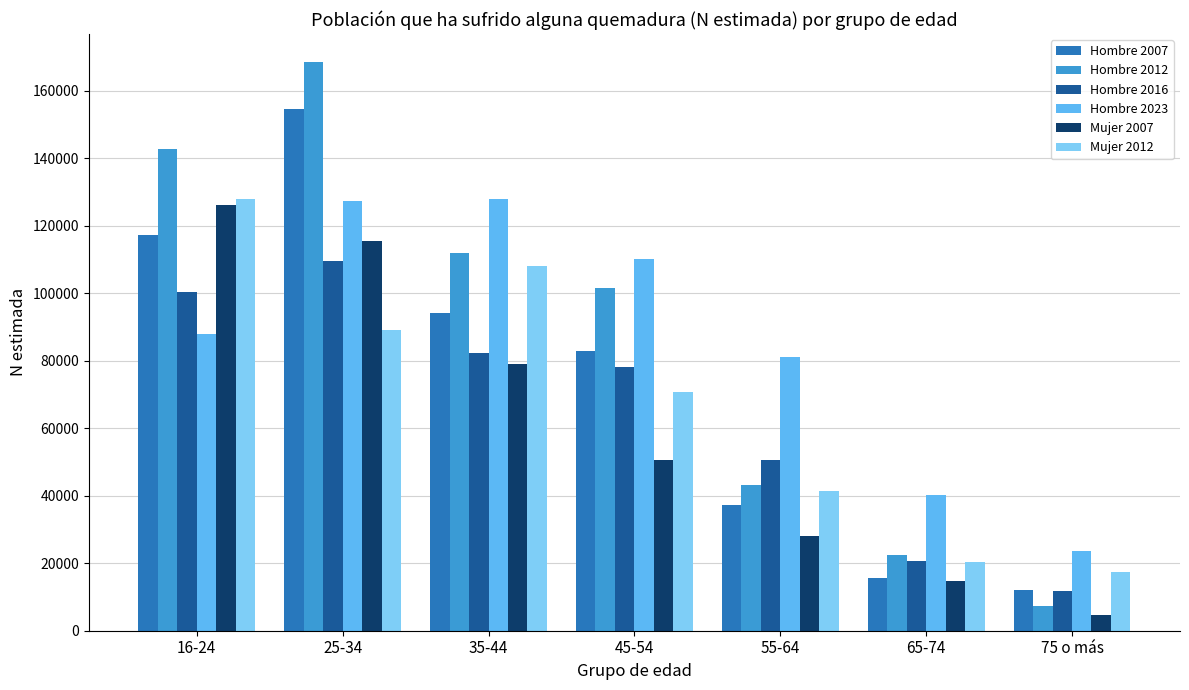

Which series changed the most between 45-54 and 55-64?

Hombre 2012